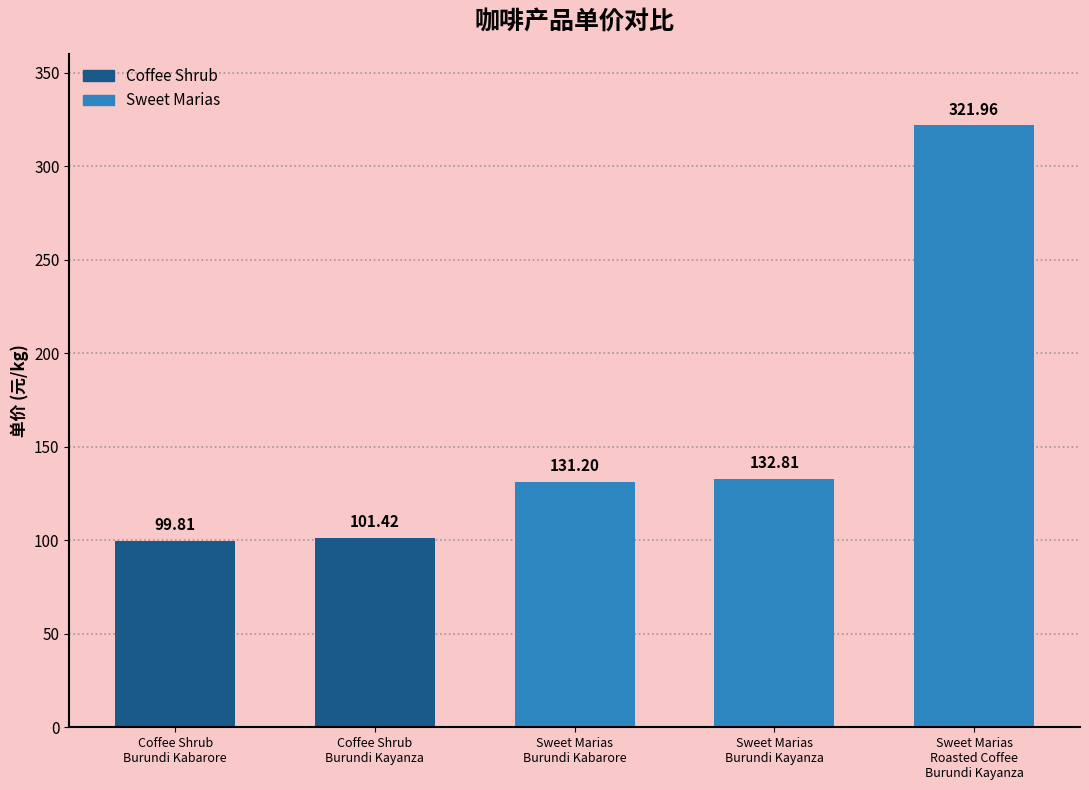

What is the approximate value at Sweet Marias
Burundi Kayanza?

132.8